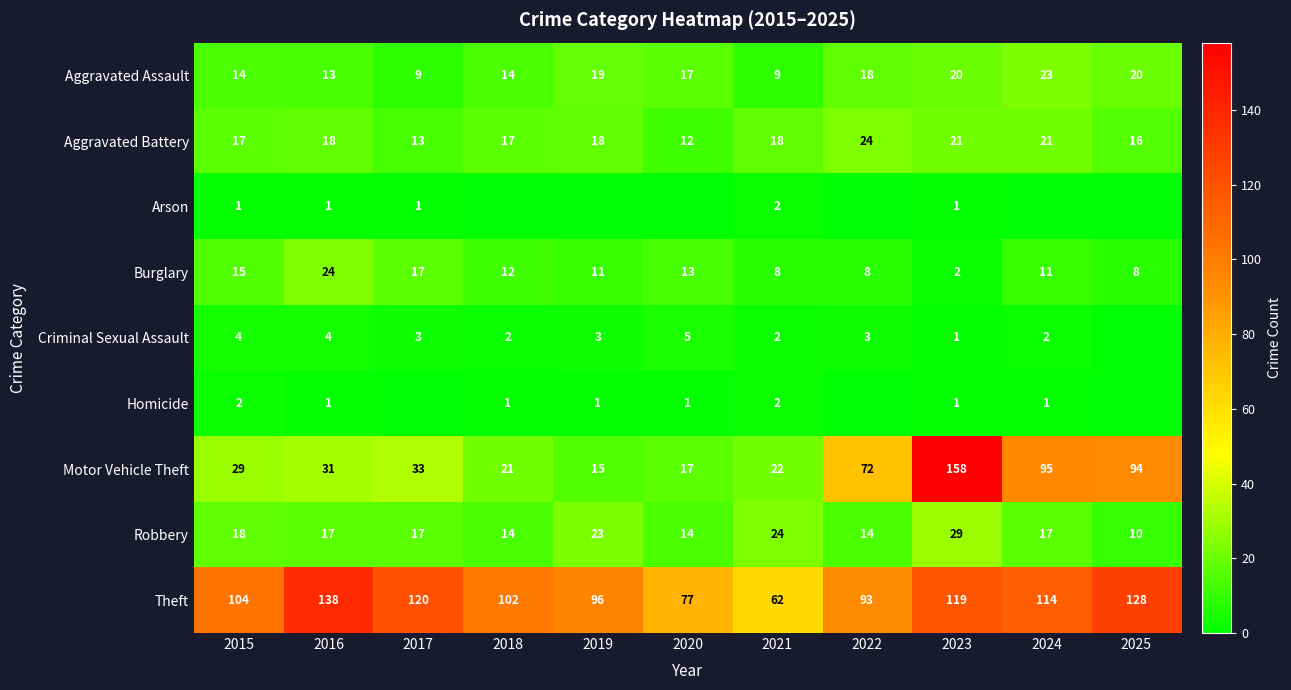

True or false: Robbery has a value of 23 at 2019.

True